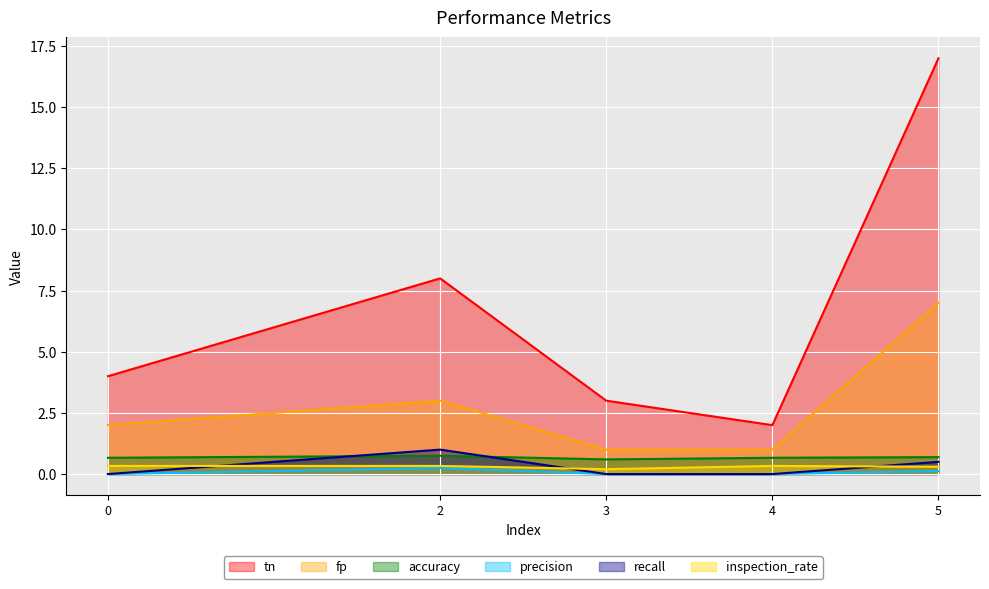

Which category has the lowest value in the accuracy series?

3